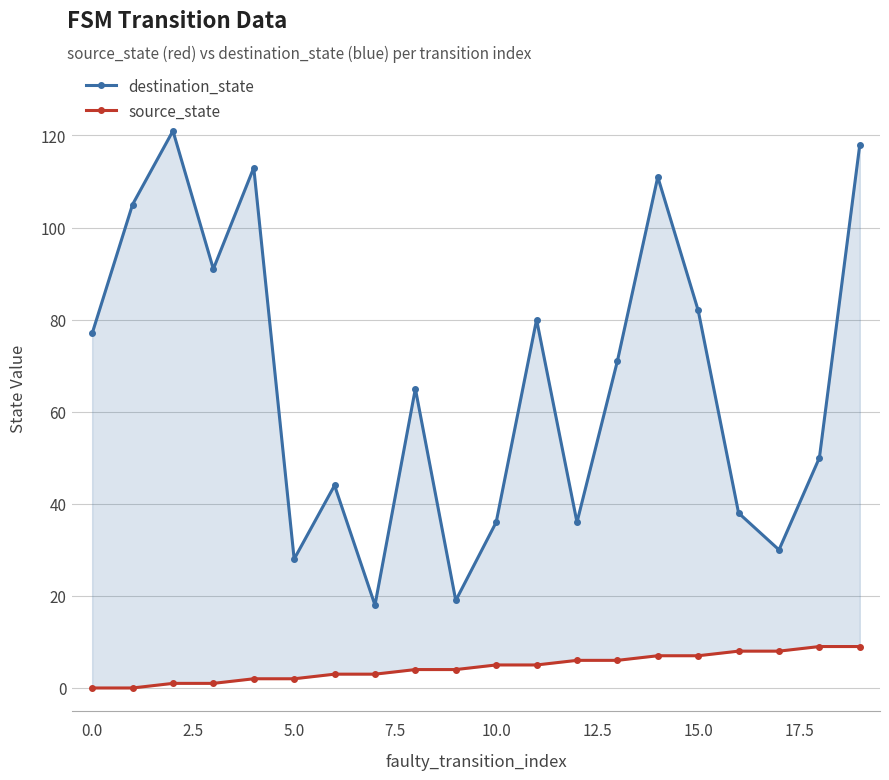

At how many categories does at least one series exceed 15?

20